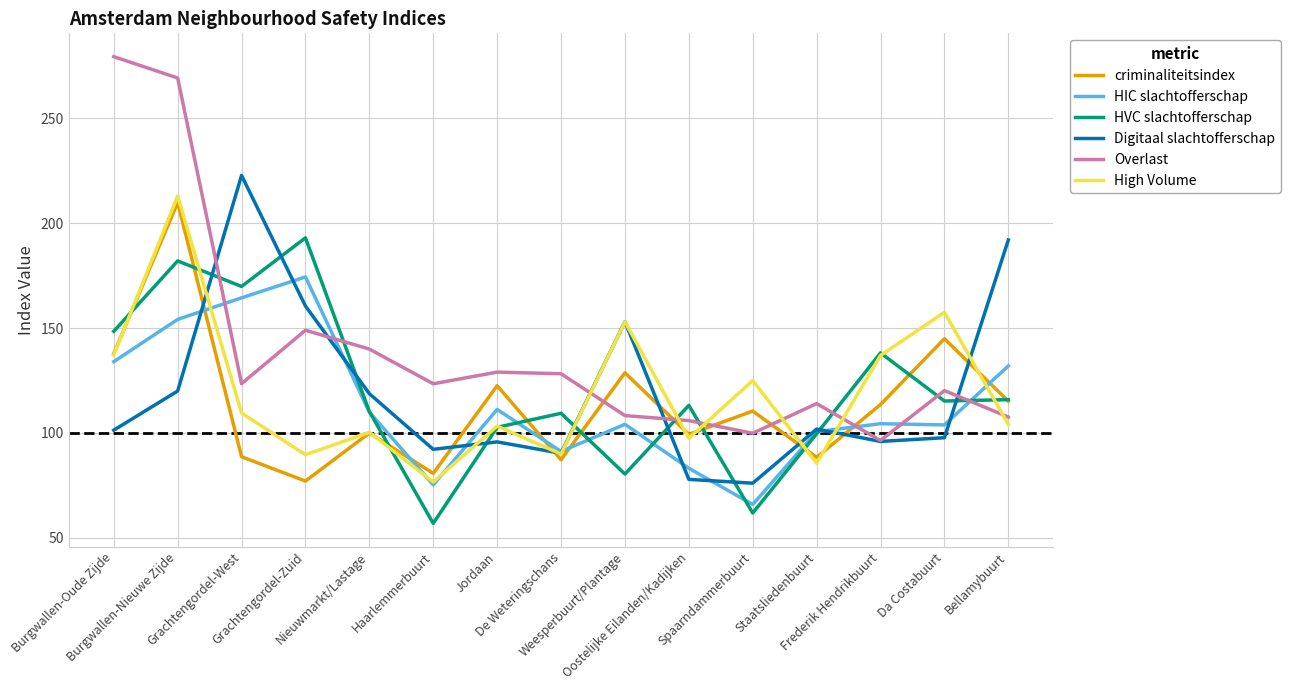

What is the approximate value of criminaliteitsindex at Da Costabuurt?

144.9